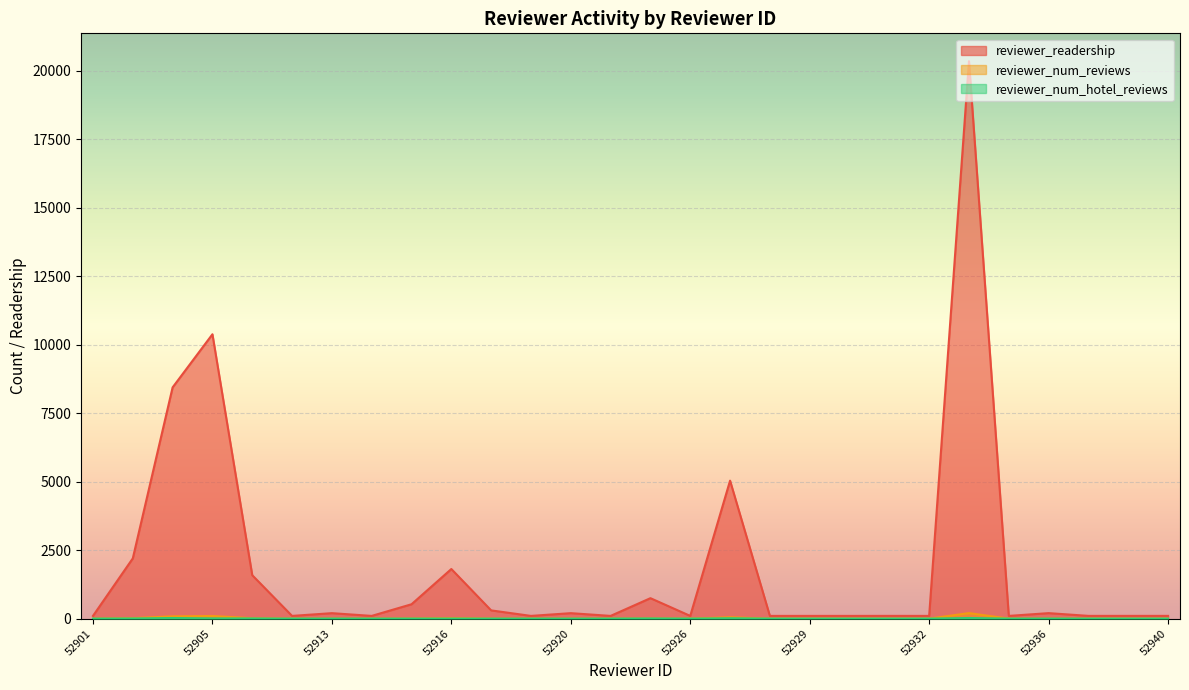

True or false: reviewer_num_hotel_reviews and reviewer_num_reviews intersect in this chart.

False